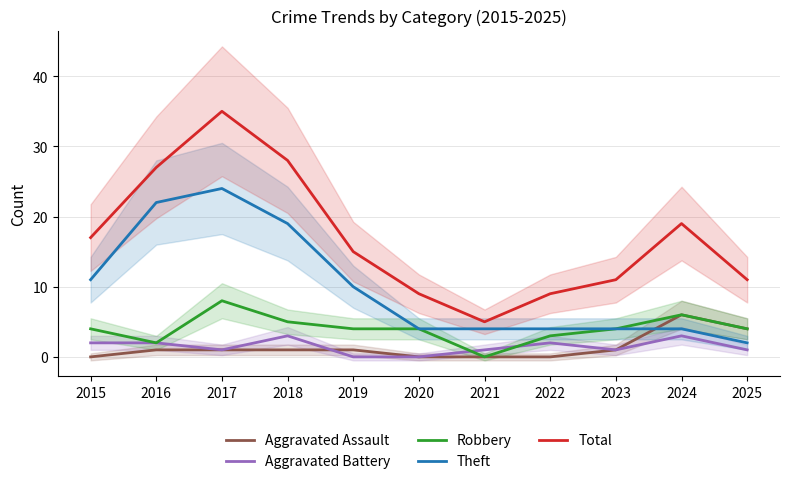

Is the value of Aggravated Assault at 2016 greater than the value of Aggravated Battery at 2025?

No